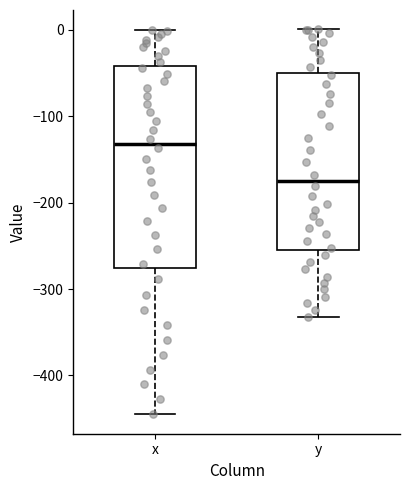

Reading left to right, read every box against the y-axis: the position of its median line, the range the box covers, and the ends of its whiskers. The values are not printed on the chart, so give them approximately, as read against the axis.

x: median -130, box -280 to -40, whiskers -450 to 0
y: median -170, box -250 to -50, whiskers -330 to 0